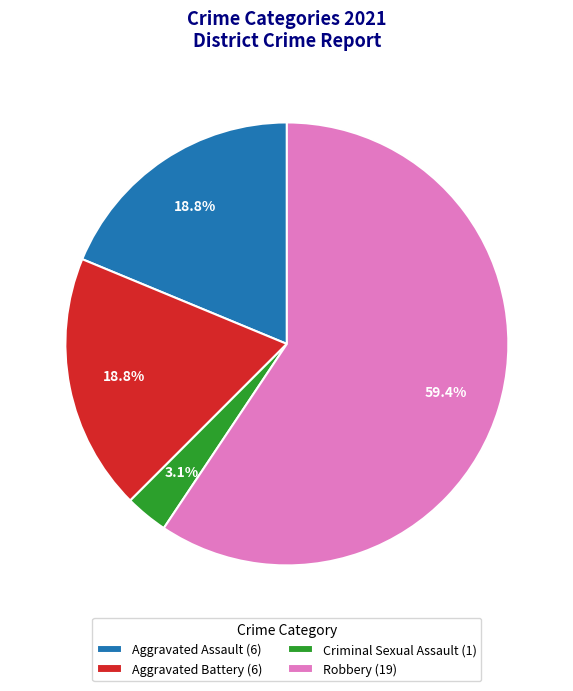

Which category accounts for the majority?

Robbery (19)